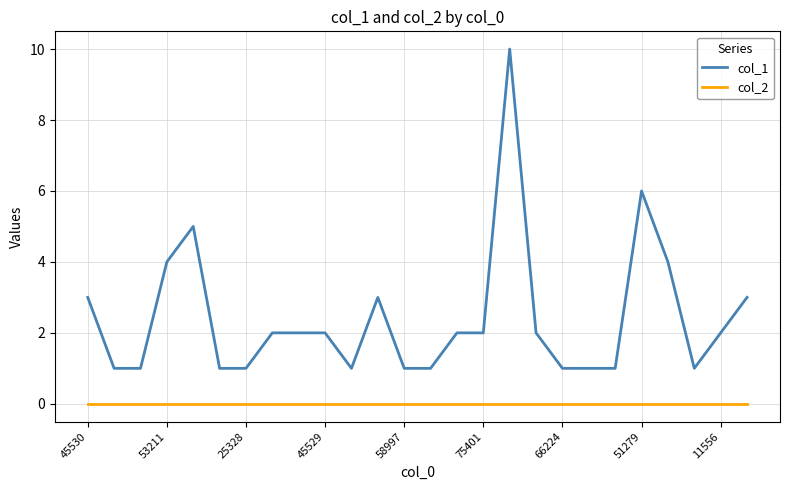

Which series has the largest range (max minus min)?

col_1